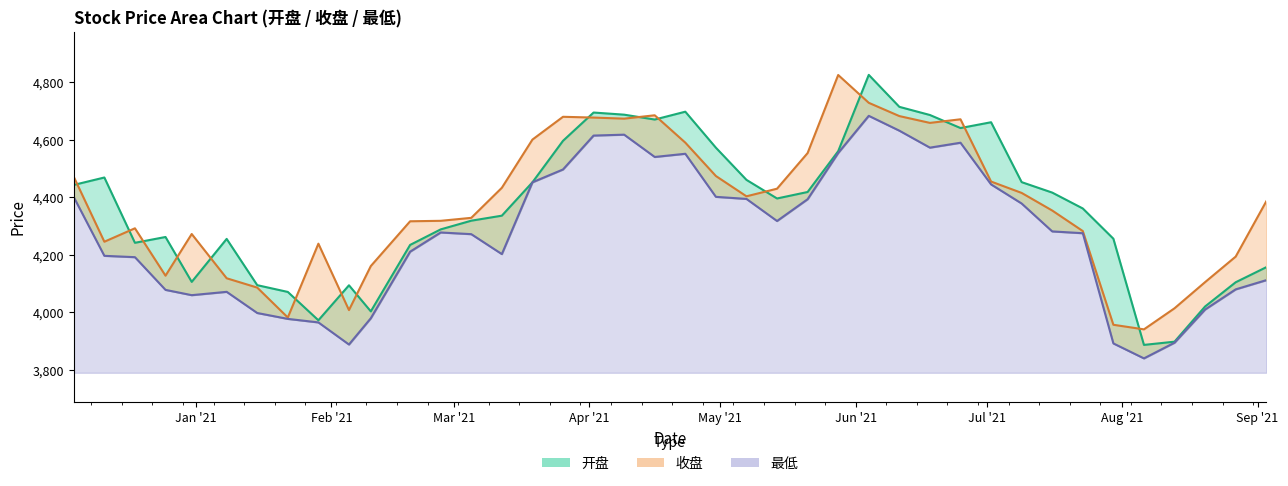

Where does the 最低 series first go above 4277?

2020-12-04